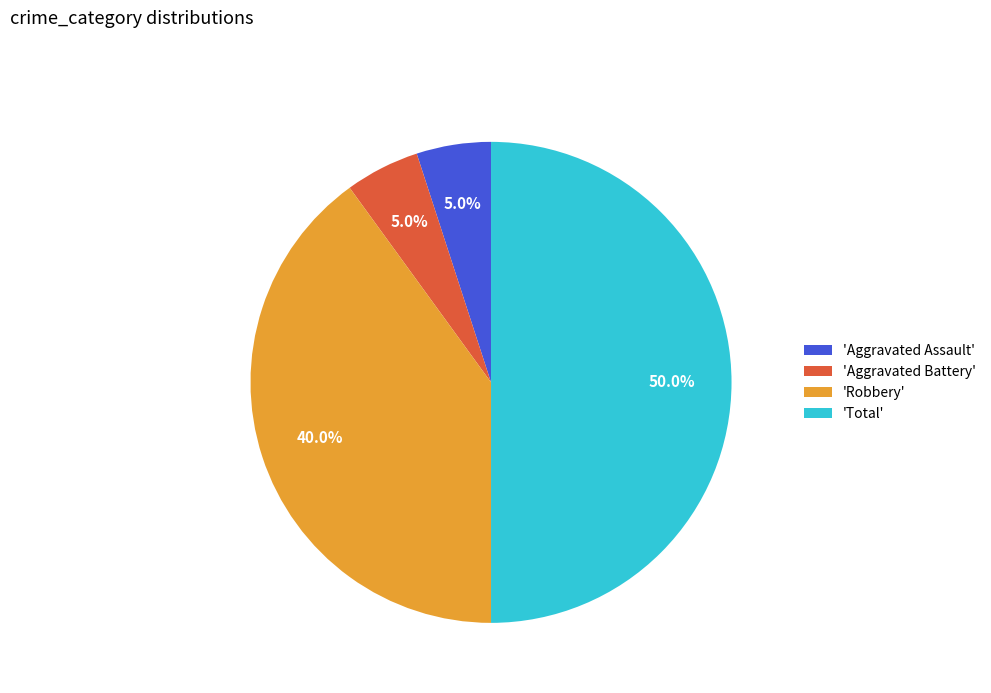

Which slice is the largest?

'Total'